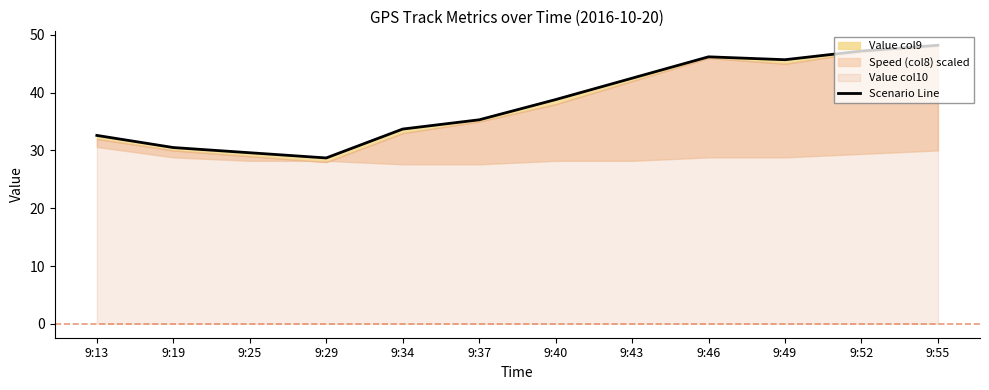

Rank the categories by value from lowest to highest.

9:29, 9:25, 9:19, 9:13, 9:34, 9:37, 9:40, 9:43, 9:49, 9:46, 9:52, 9:55